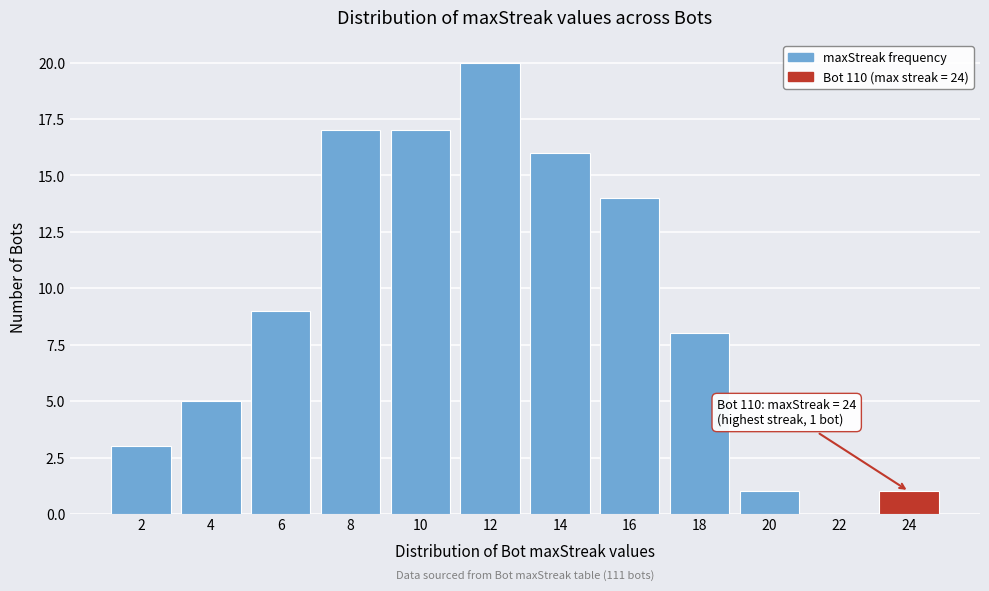

Which range on the x-axis has the tallest bar?

11 to 13